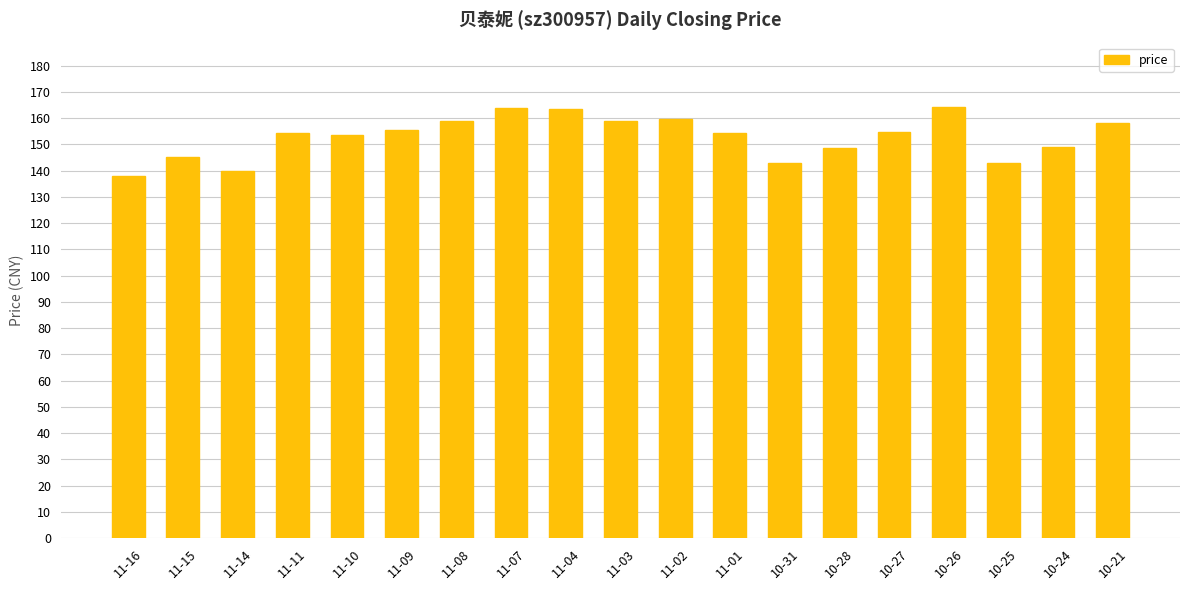

What value does the data have at 10-27?

154.8